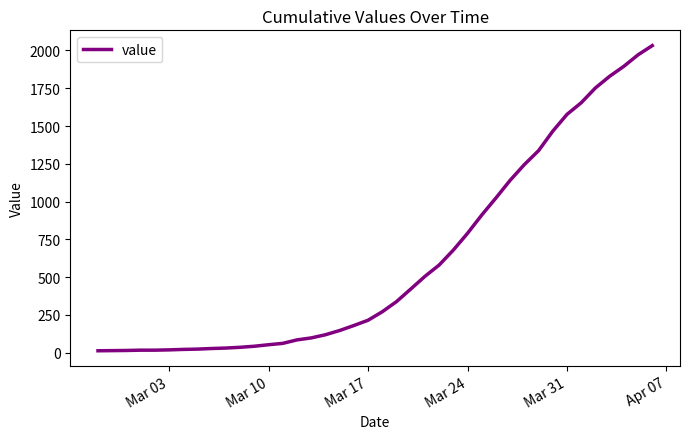

What is the difference between the maximum and minimum values?

2019